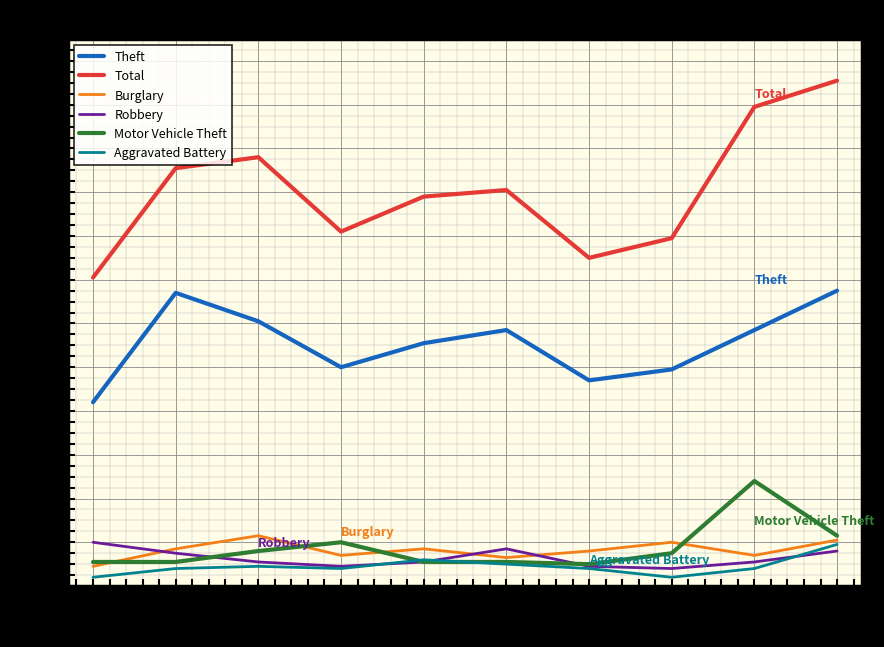

Which series changed the most between 2020 and 2021?

Total